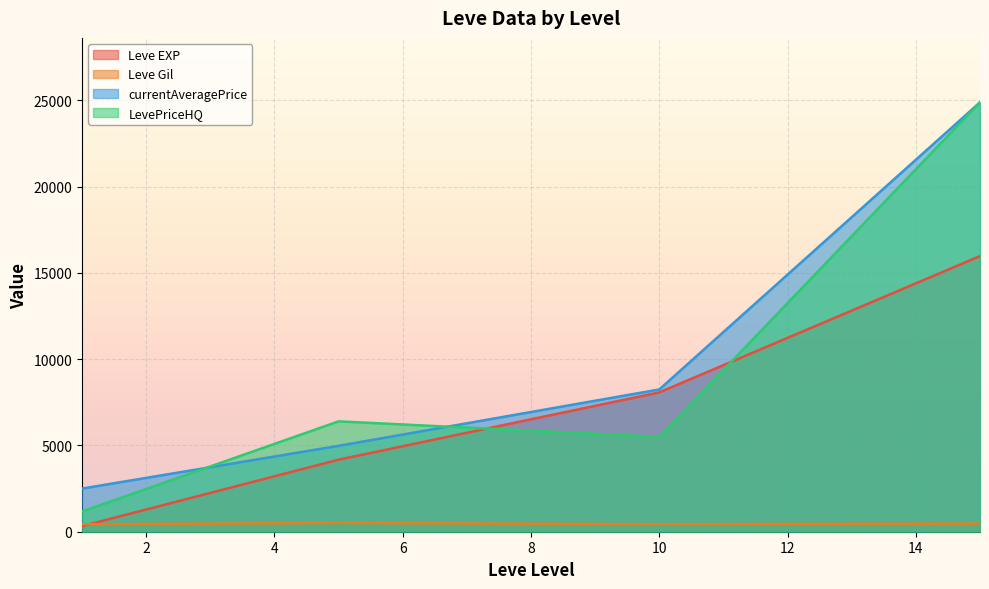

Which series has the widest spread of values?

LevePriceHQ